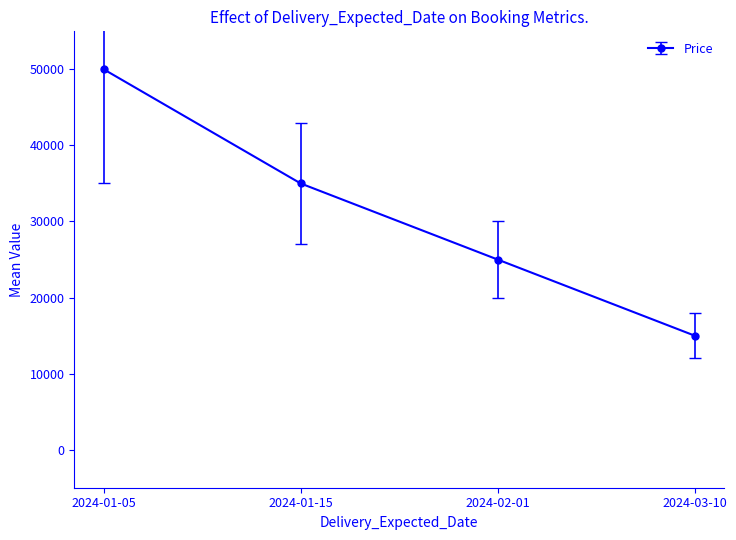

At which label is the value closest to 32500?

2024-01-15